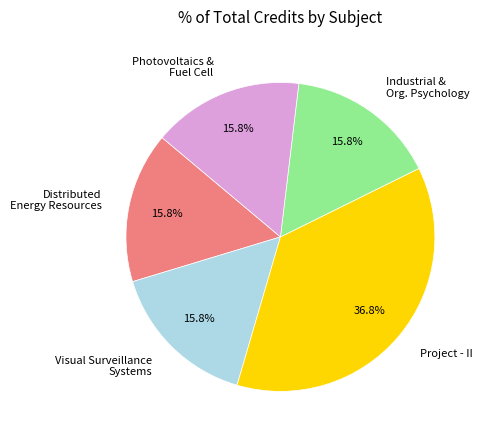

Is there any slice that represents more than half of the pie?

No